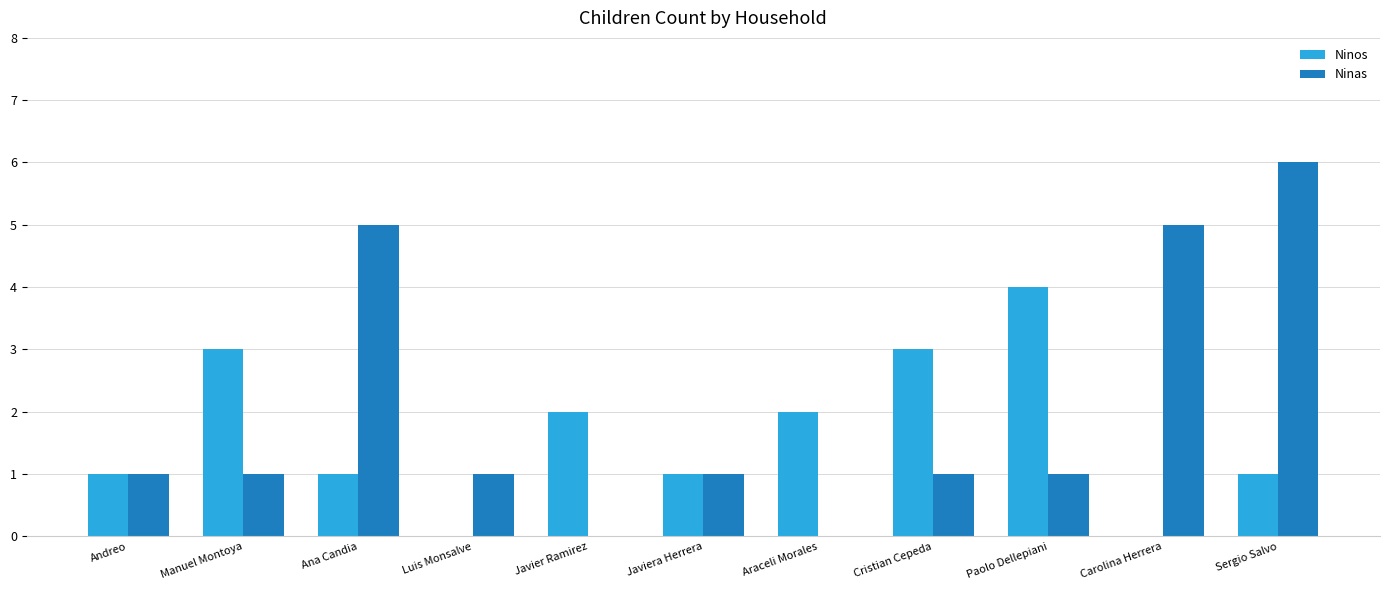

How many categories are shown in the chart?

11